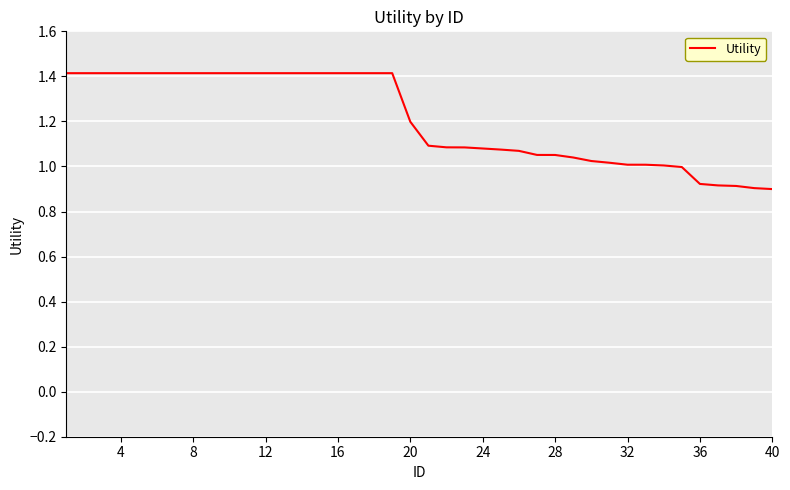

Does the chart display data point markers on the line(s)?

No